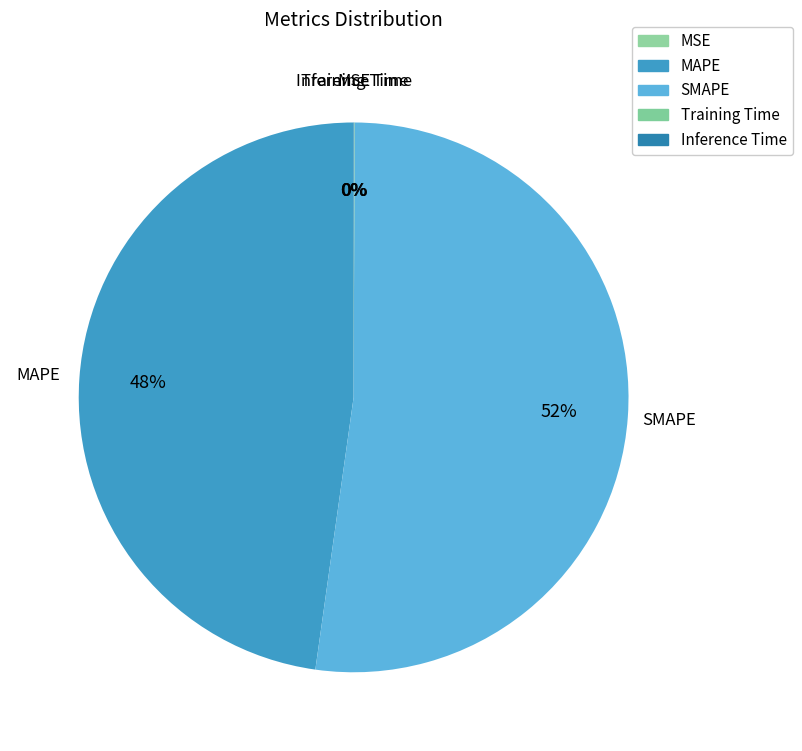

How many segments does this pie chart have?

5